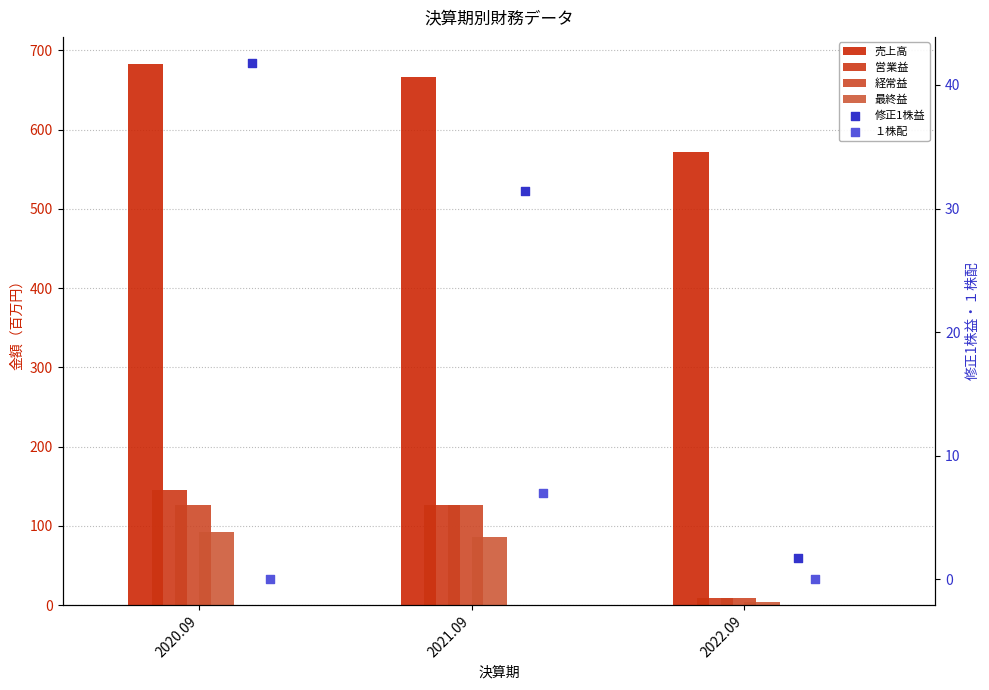

Which series contains the highest Y value?

売上高